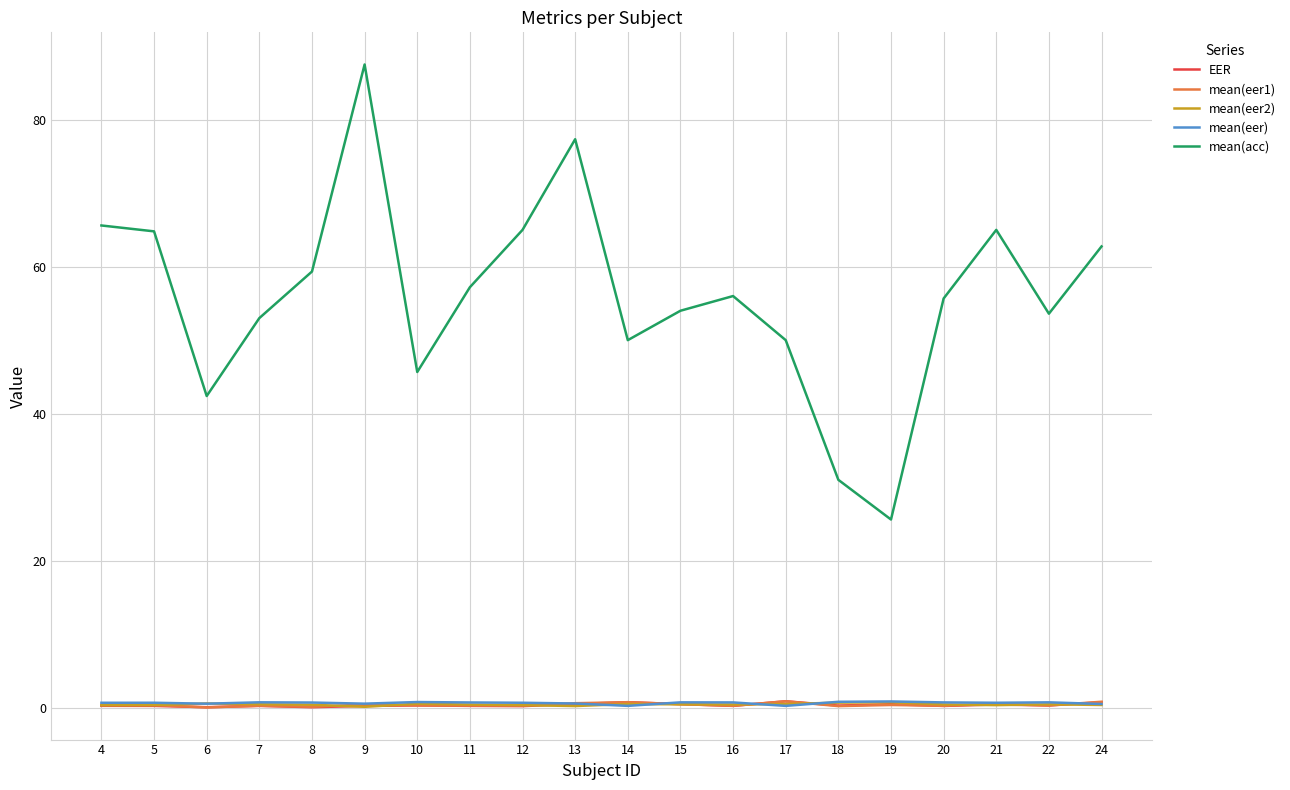

What is the difference between the maximum and minimum values in the EER series?

0.8